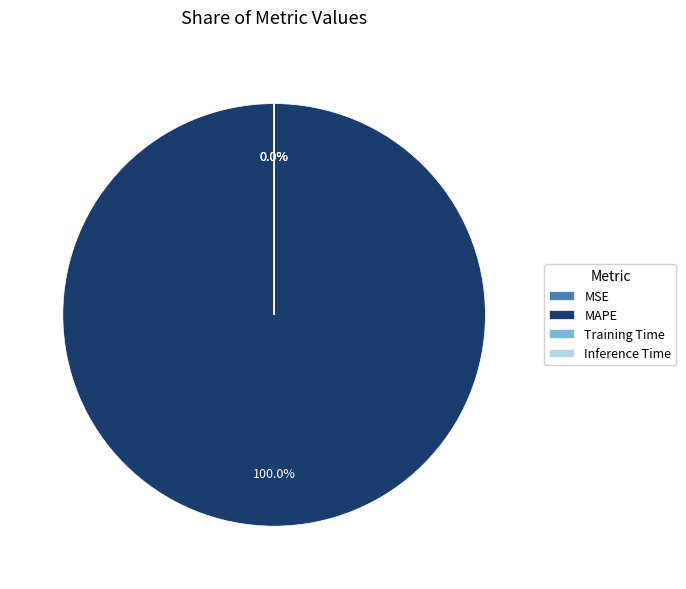

Which category has the smallest portion of the pie?

Inference Time